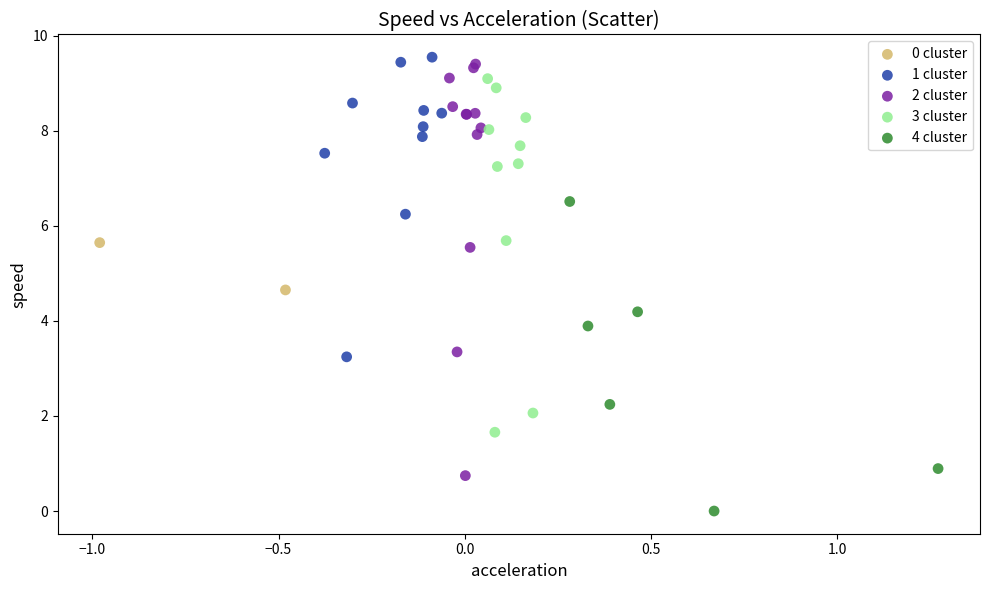

What are all the series names shown in the legend?

0 cluster, 1 cluster, 2 cluster, 3 cluster, 4 cluster